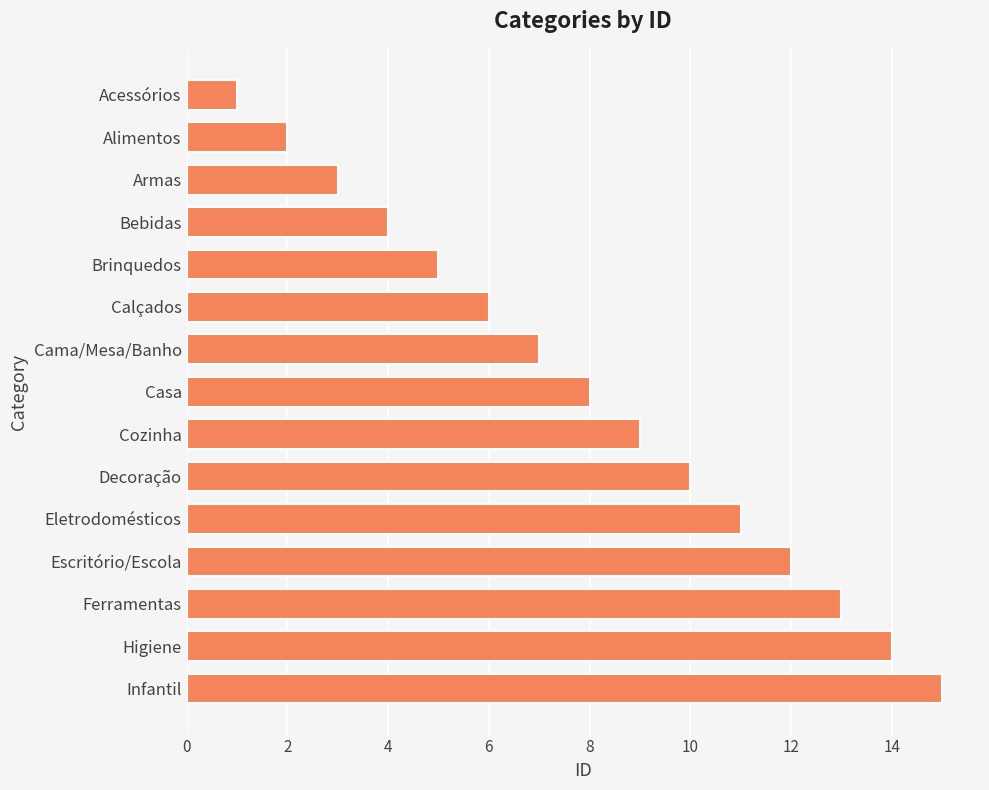

True or false: the data shows 5 at Brinquedos.

True